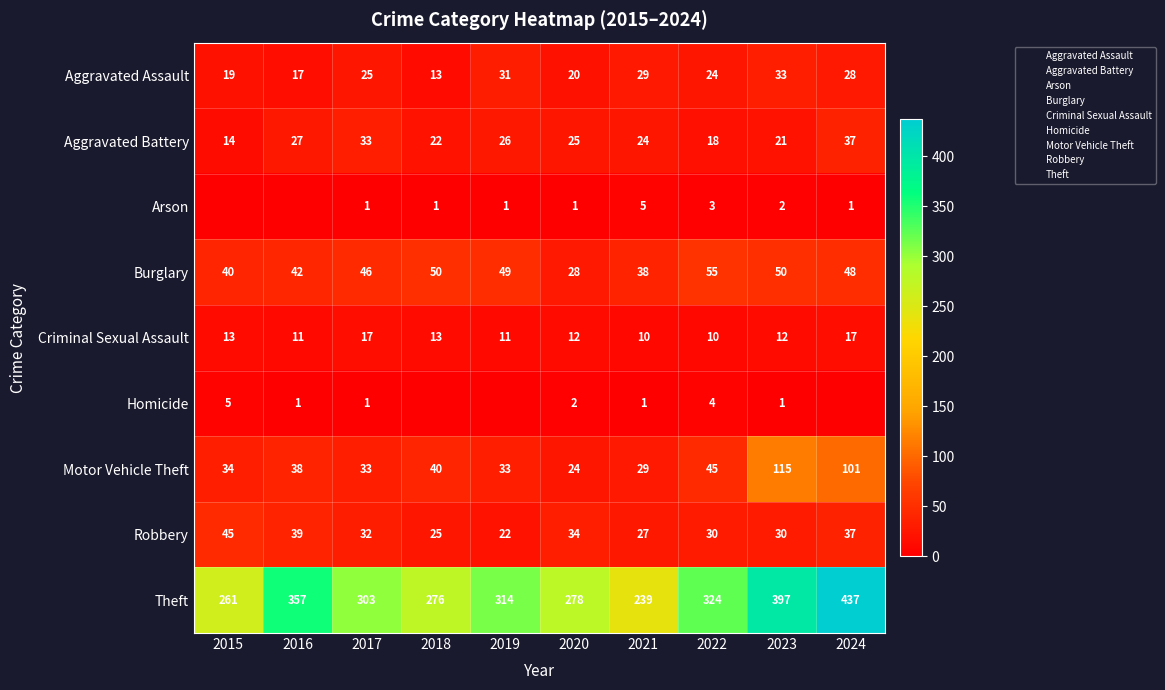

How many series are shown in this chart?

9